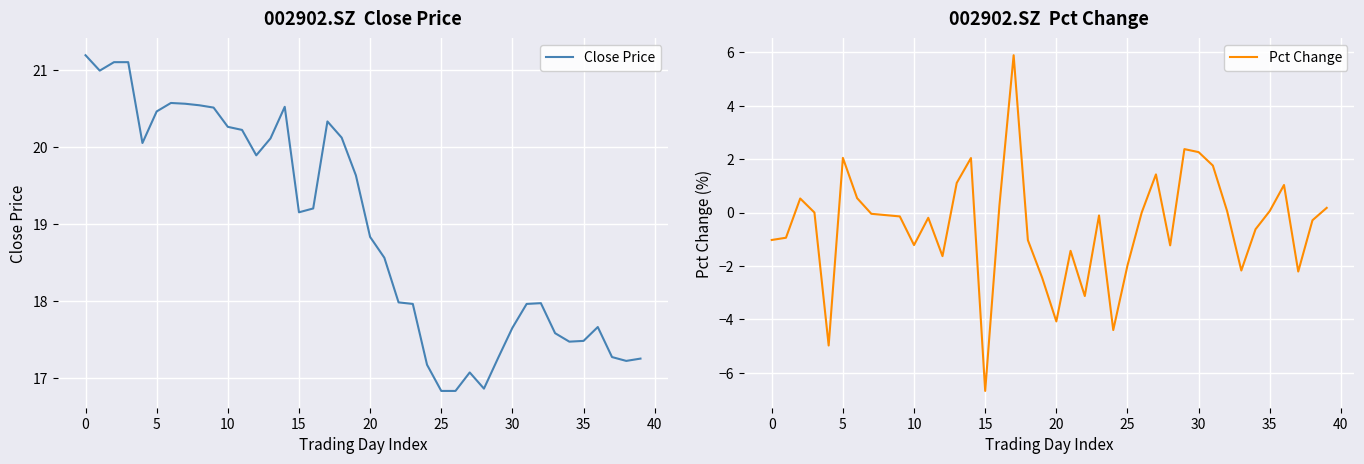

Is it true that Pct Change equals 2.0 at 5?

True